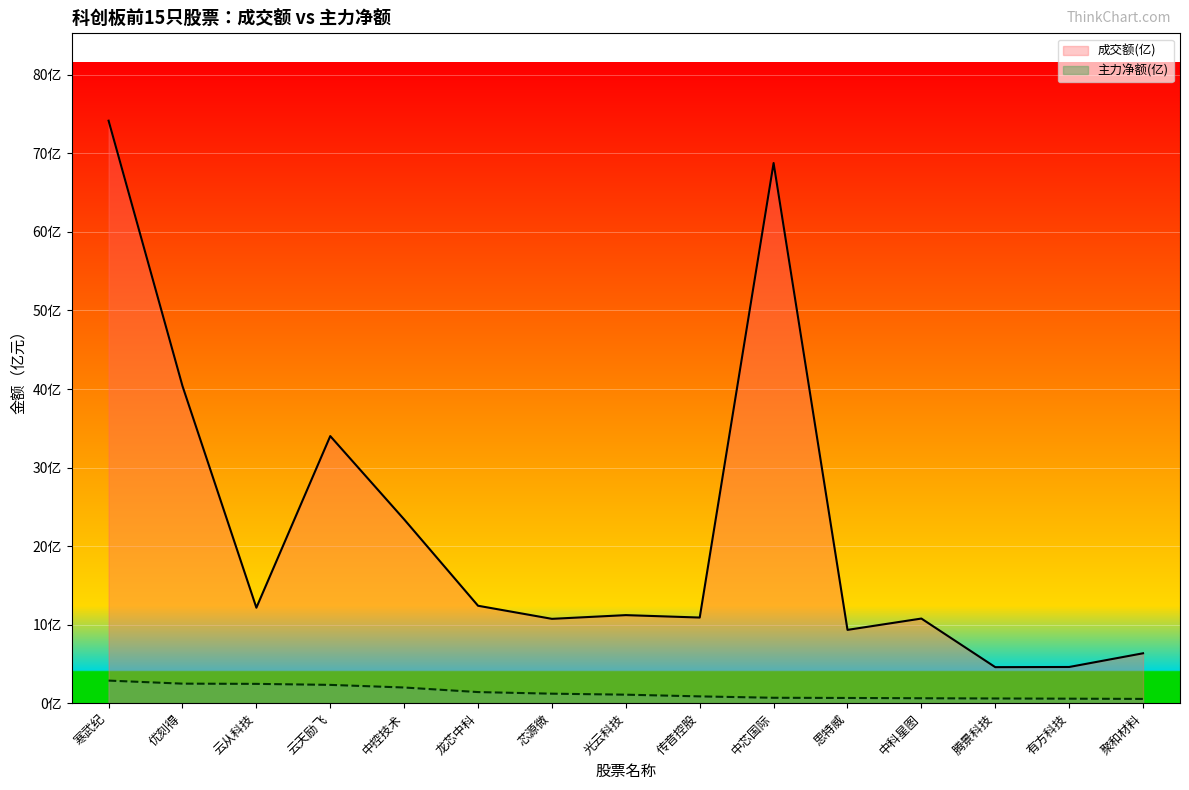

Reading left to right, list all the values displayed in this chart.

成交额(亿): 74.2	40.4	12.2	34.0	23.4	12.4	10.7	11.2	10.9	68.8	9.3	10.8	4.6	4.6	6.4
主力净额(亿): 2.9	2.5	2.5	2.3	2.0	1.4	1.2	1.1	0.9	0.7	0.7	0.6	0.6	0.6	0.5